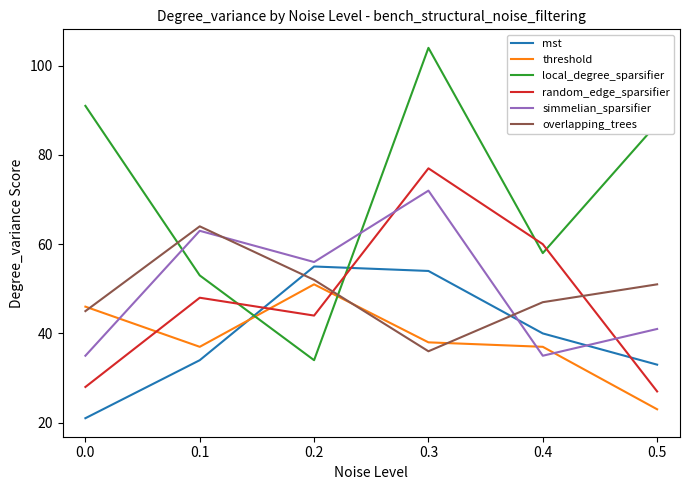

Where do threshold and overlapping_trees first cross each other?

0.0 and 0.1